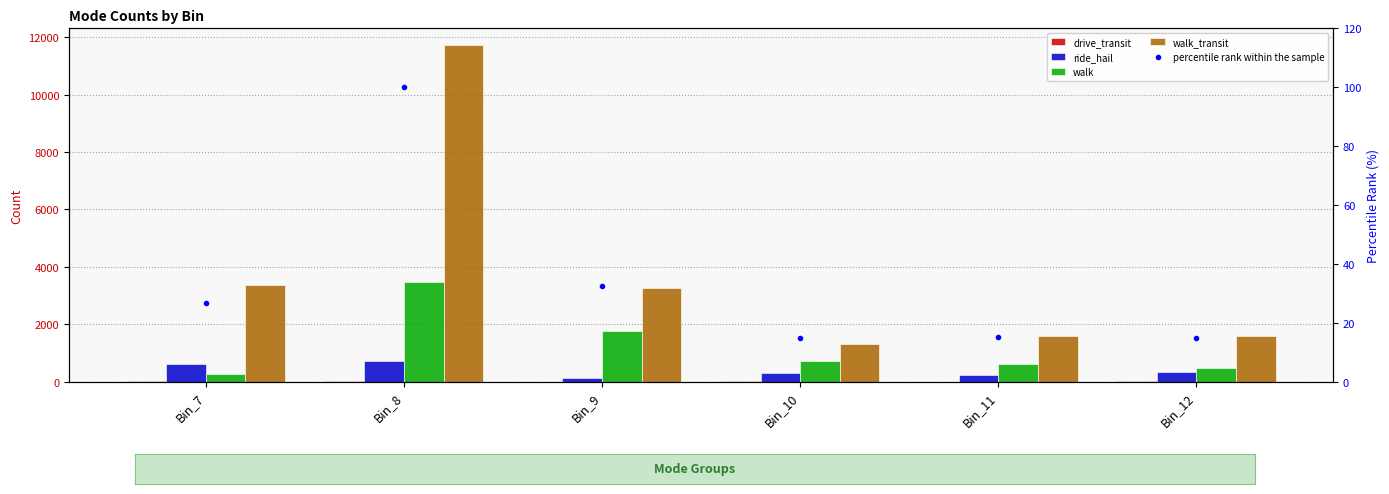

True or false: drive_transit has a value of 1.4 at Bin_9.

False